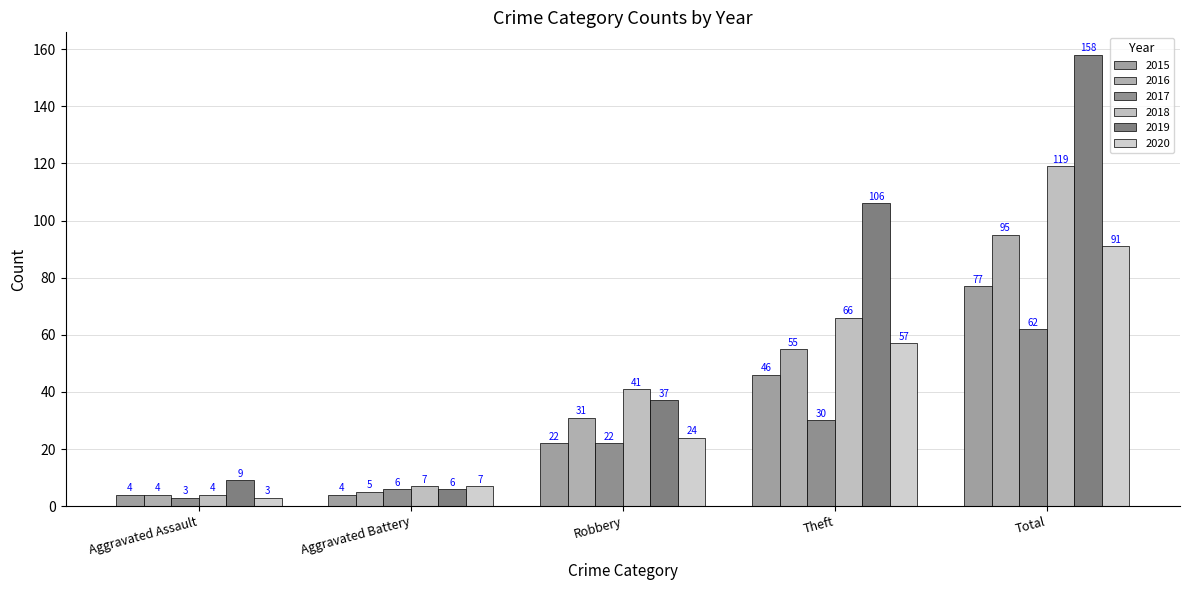

What is the average value of the 2016 series?

38